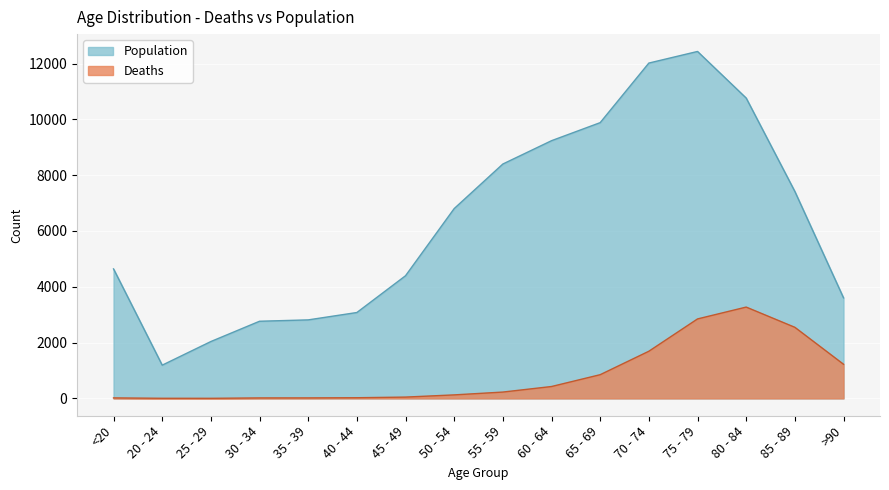

True or false: Deaths and Population cross at least once.

False